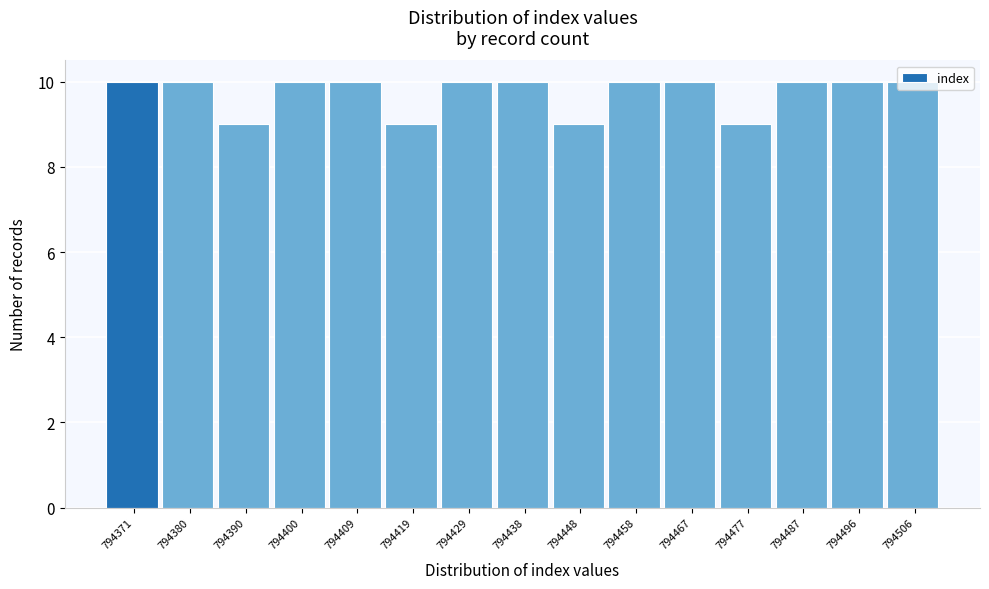

What is the maximum value shown in the chart?

10